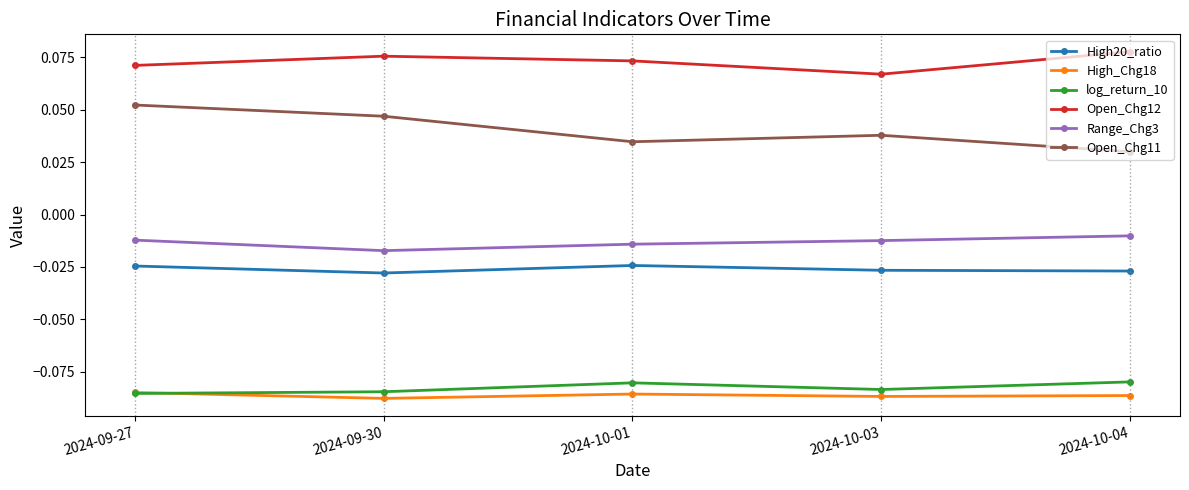

At which label is Open_Chg11 closest to 0?

2024-10-04